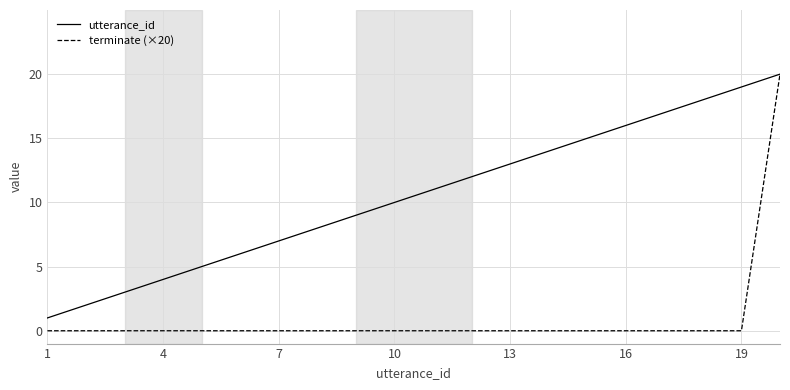

What are all the series names shown in the legend?

utterance_id, terminate (×20)